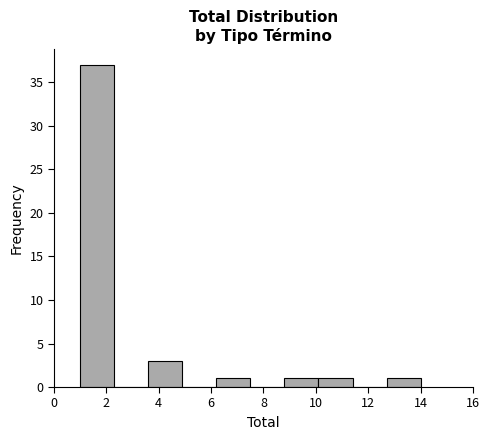

Reading left to right, list every bar in this chart as the range it spans on the x-axis followed by its height. Neither the bar edges nor the heights are printed on the chart, so give them approximately, as read against the axes.

1.0 to 2.3: 37
2.3 to 3.6: 0
3.6 to 4.9: 3
4.9 to 6.2: 0
6.2 to 7.5: 1
7.5 to 8.8: 0
8.8 to 10.1: 1
10.1 to 11.4: 1
11.4 to 12.7: 0
12.7 to 14.0: 1